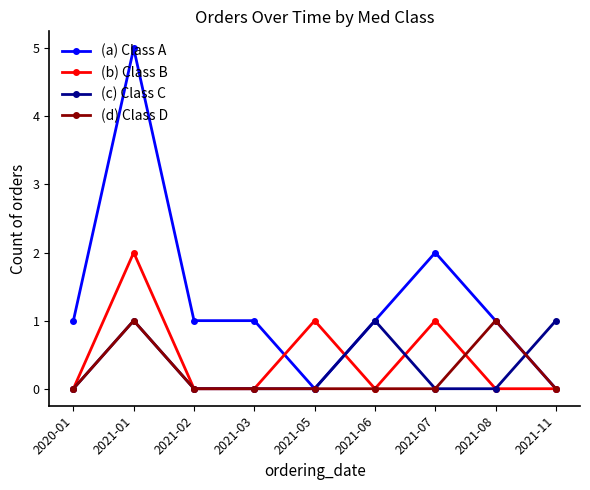

True or false: (c) Class C has more than 0 interior local peaks.

True